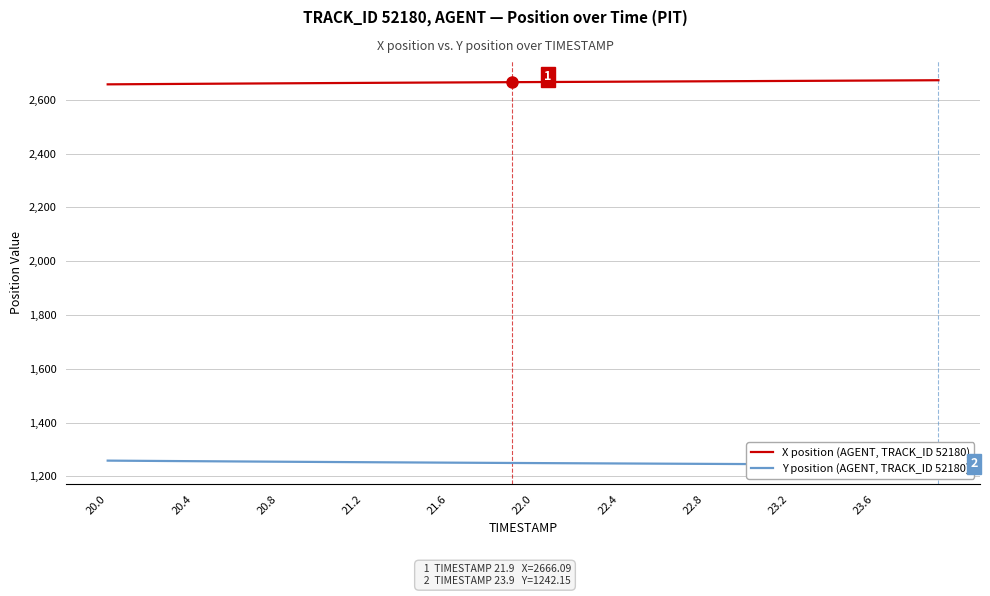

What is the value of the Y position (AGENT, TRACK_ID 52180) point at the 28th from the left?

1246.5